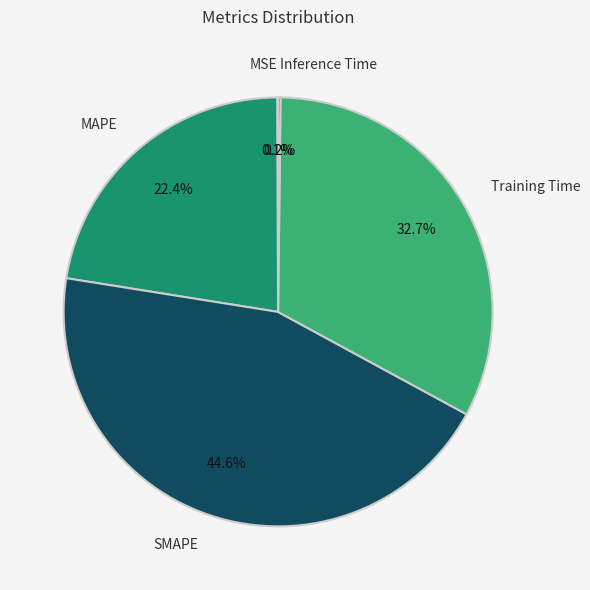

Is it true that SMAPE is 30% of the pie?

False